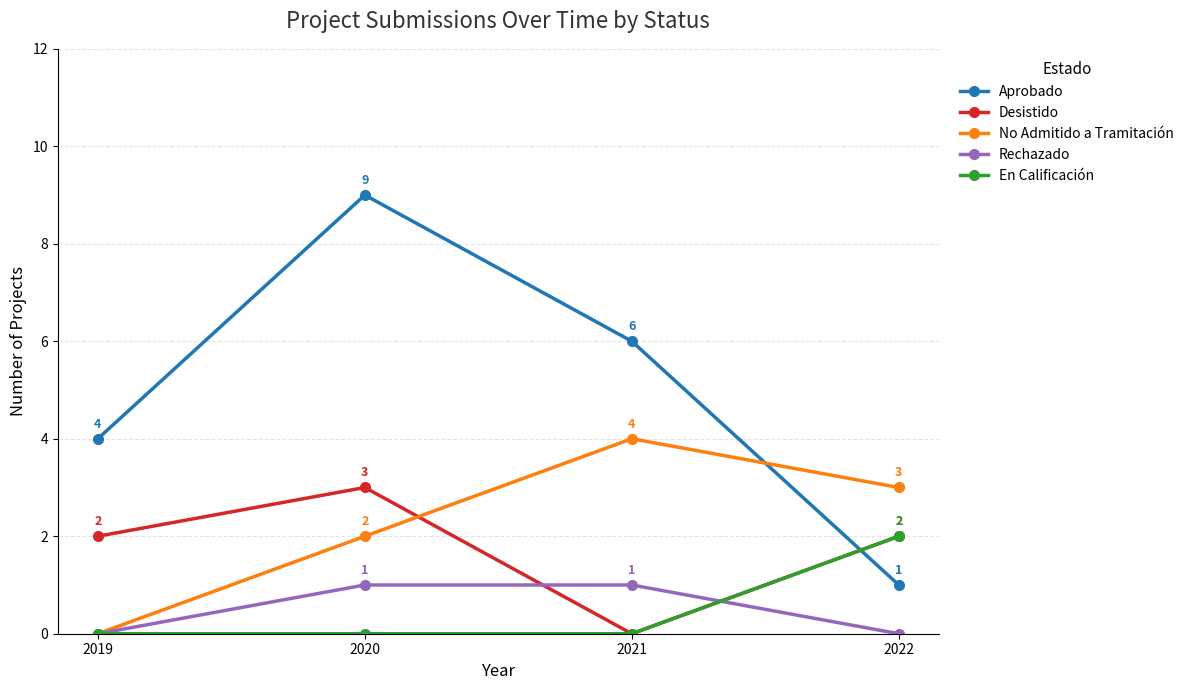

What are all the series names shown in the legend?

Aprobado, Desistido, No Admitido a Tramitación, Rechazado, En Calificación